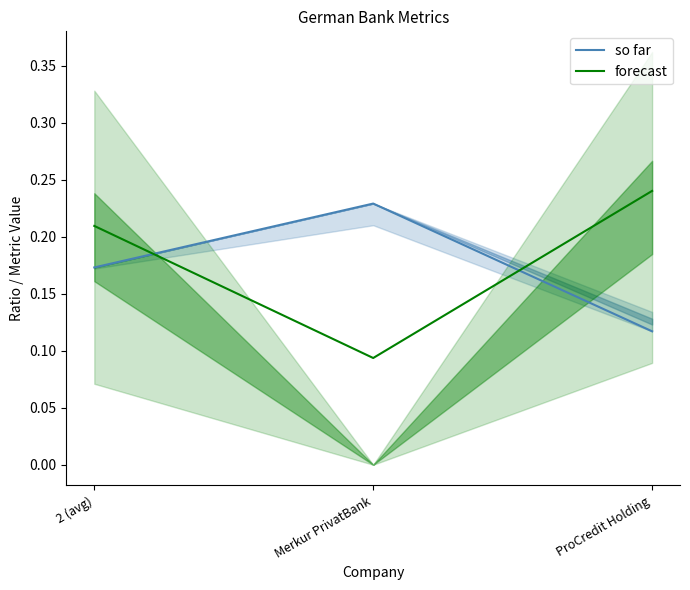

The forecast series shows 0.1 at Merkur PrivatBank. True or false?

False